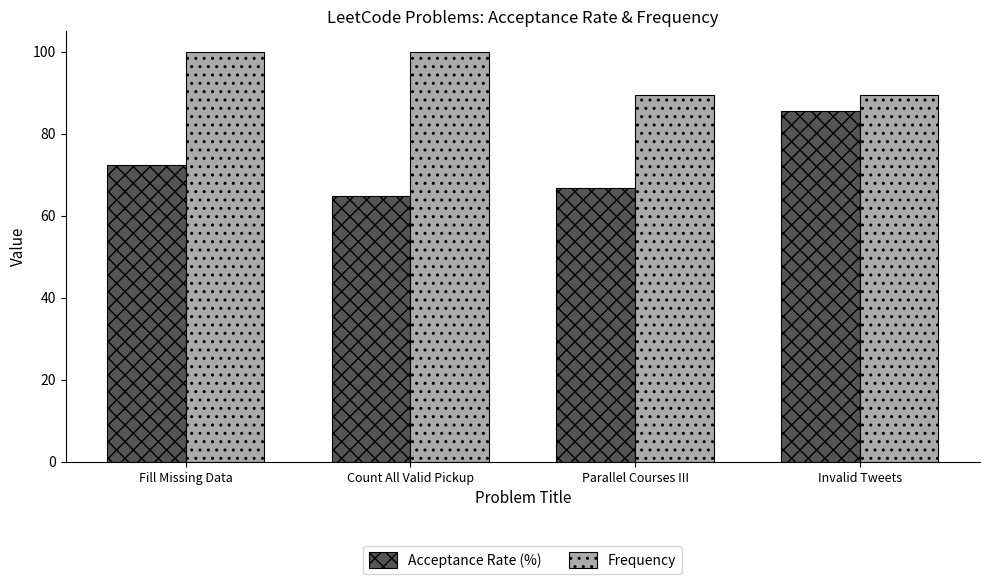

What is the greatest value displayed?

100.0